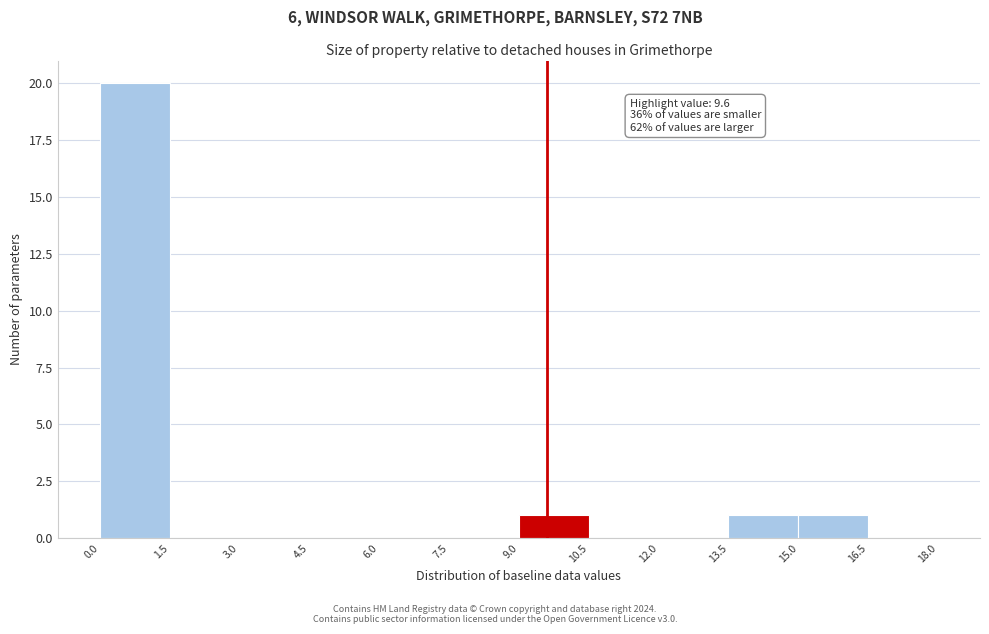

Over which range of the x-axis is the bar tallest?

0.0 to 1.5